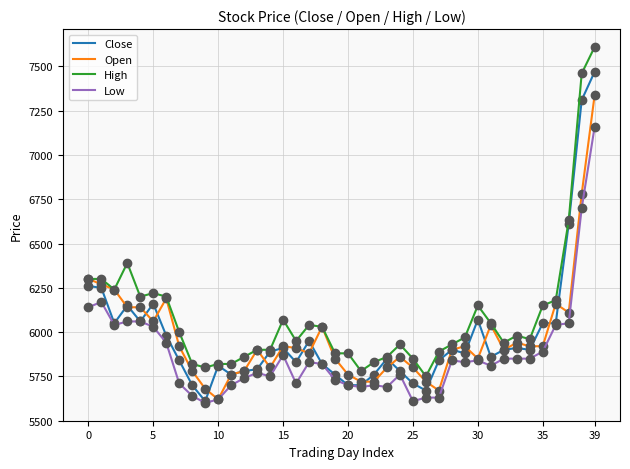

What is the greatest value displayed?

7610